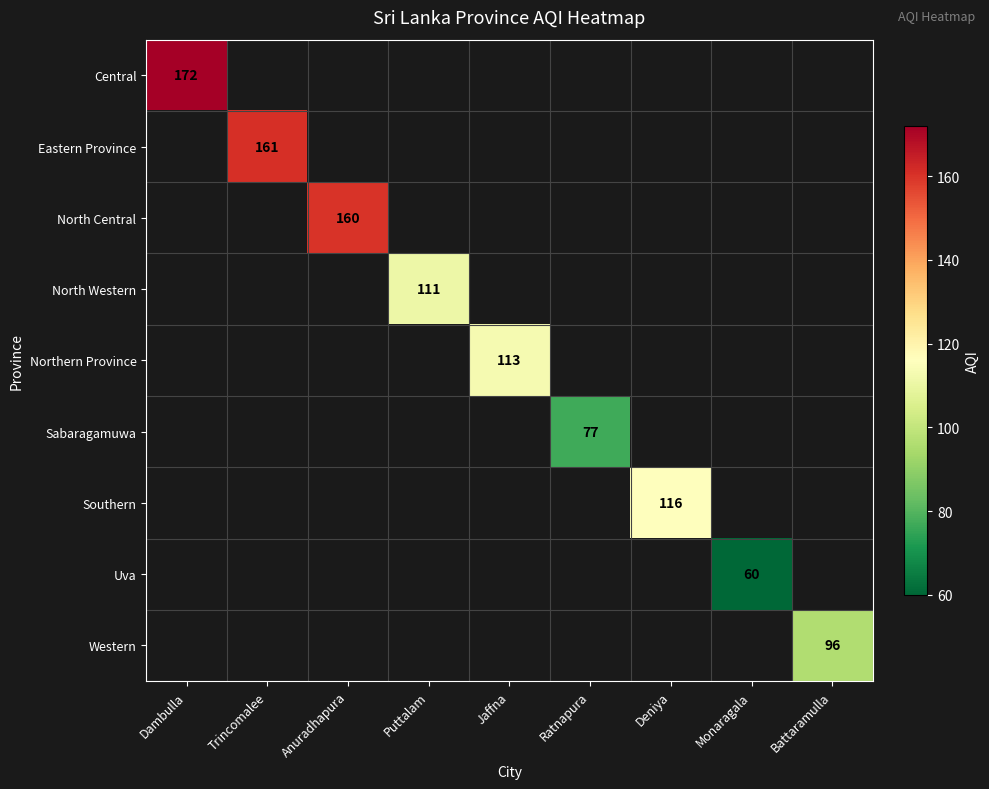

The Sabaragamuwa series shows 30.5 at Ratnapura. True or false?

False